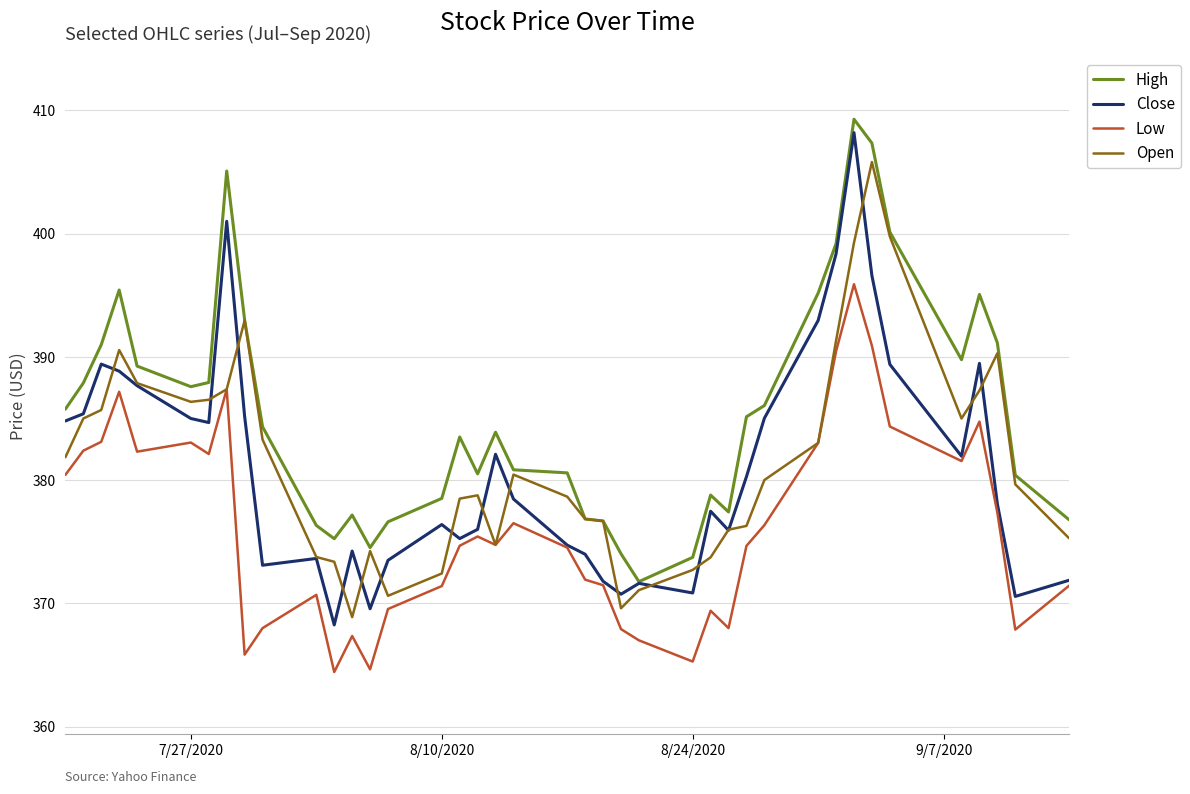

What is the lowest value of the Close series?

368.3